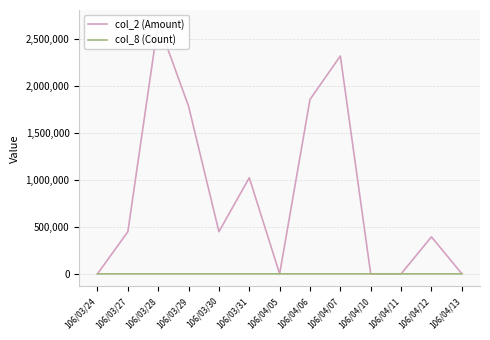

At which label does col_2 (Amount) first exceed 448800?

106/03/28